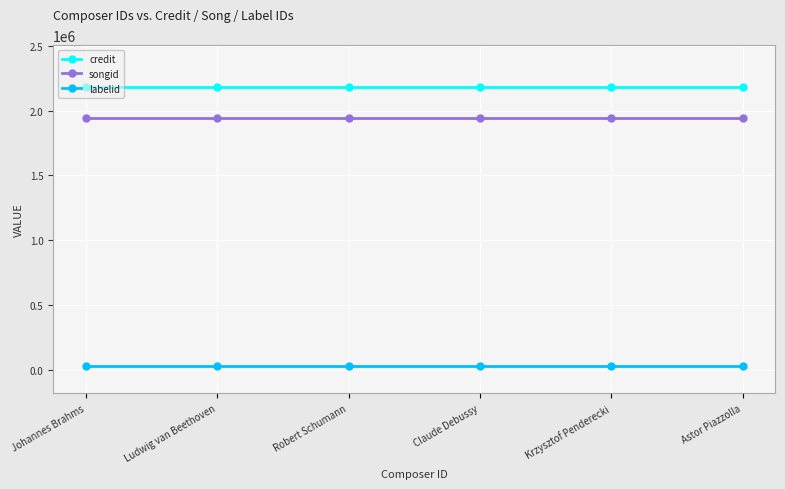

Reading left to right, what are all the values shown in this chart?

credit: 2181674	2181674	2181674	2181674	2181674	2181674
songid: 1944492	1944492	1944492	1944492	1944492	1944492
labelid: 33602	33602	33602	33602	33602	33602